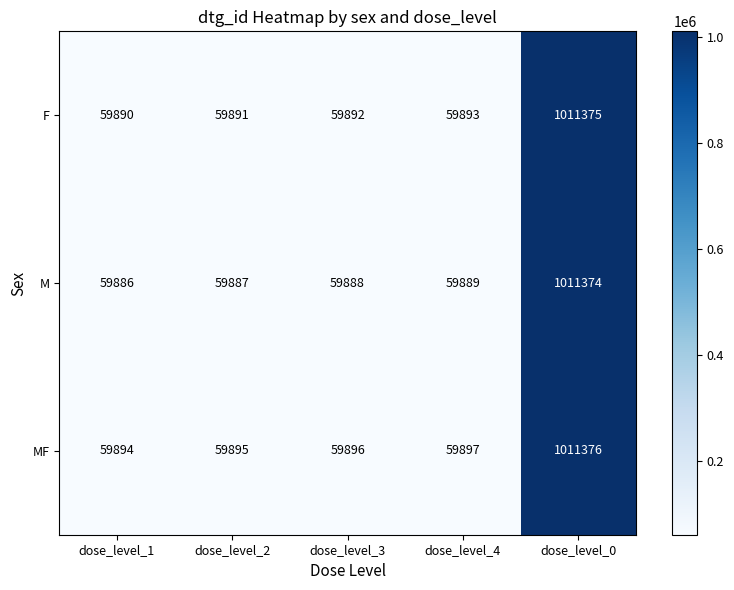

Which series has the largest range (max minus min)?

M